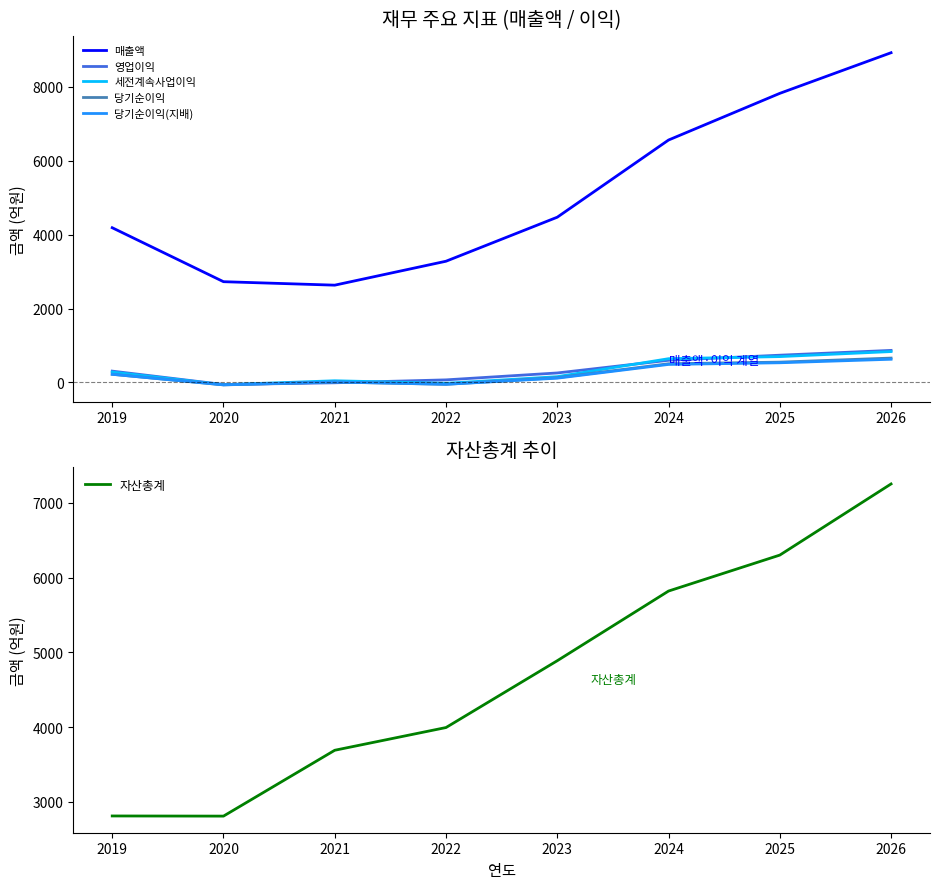

What is the approximate value of 매출액 at 2020, to the nearest 10?

2730